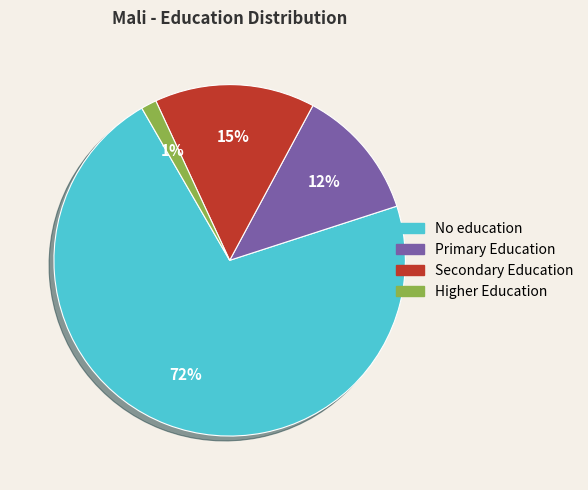

Count the number of slices in the pie.

4